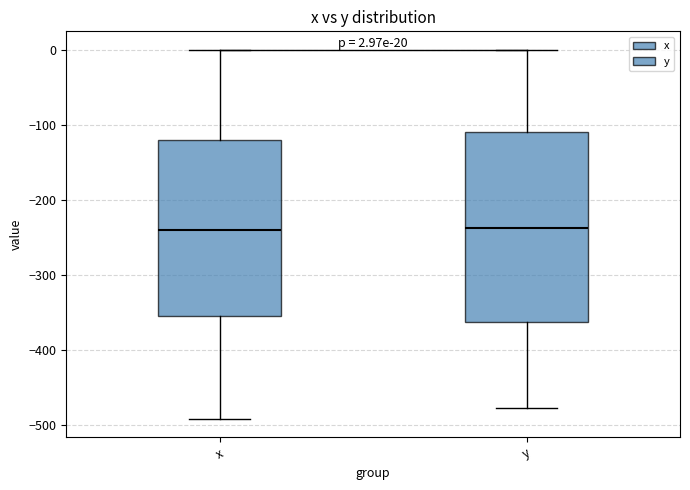

Which box is the tallest, from its lower edge to its upper edge?

y